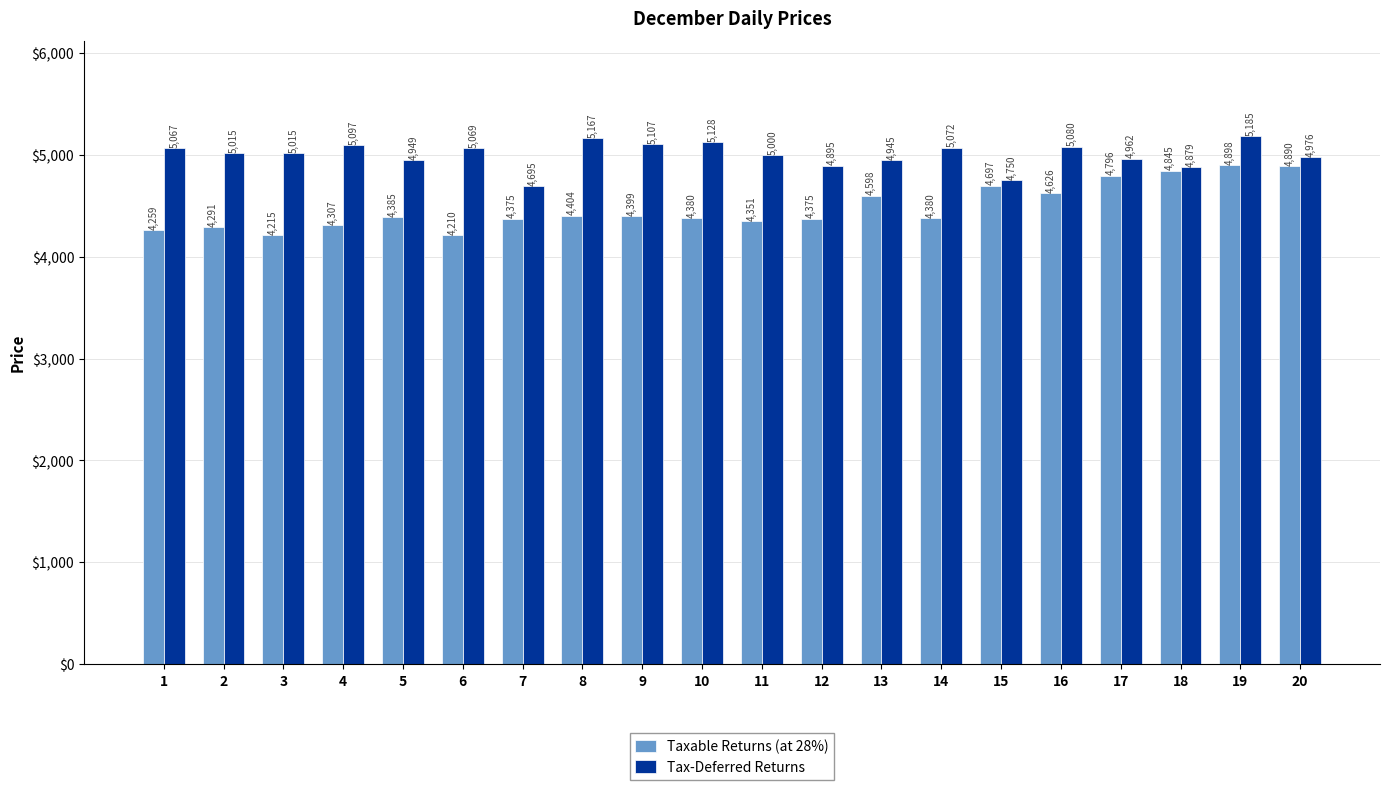

Is it true that Tax-Deferred Returns equals 5067 at 1?

True